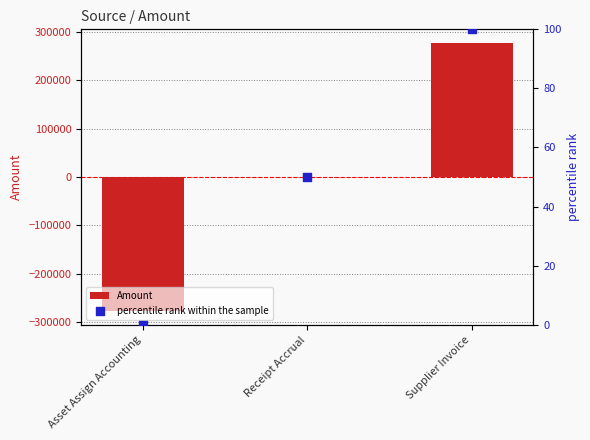

Which series has the largest total across all categories?

percentile rank within the sample